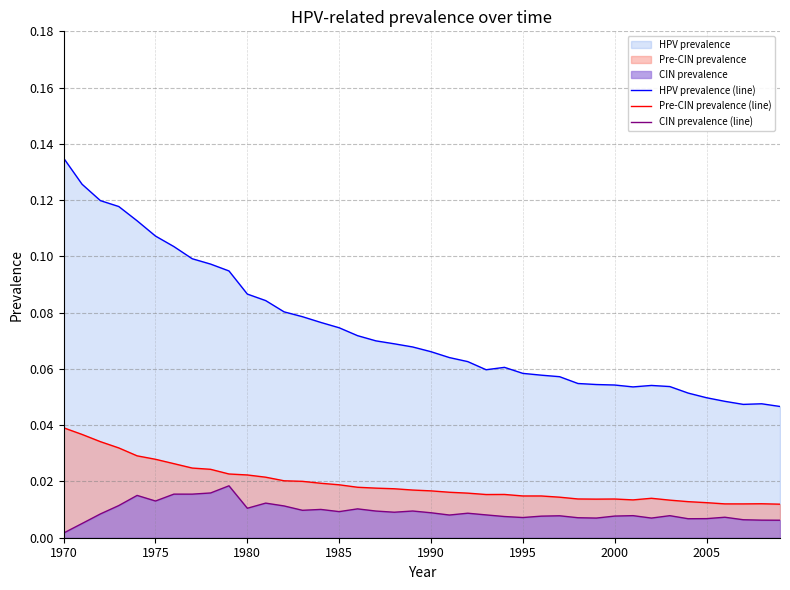

True or false: Pre-CIN prevalence (line) has more than 2 points higher than both neighbors.

True